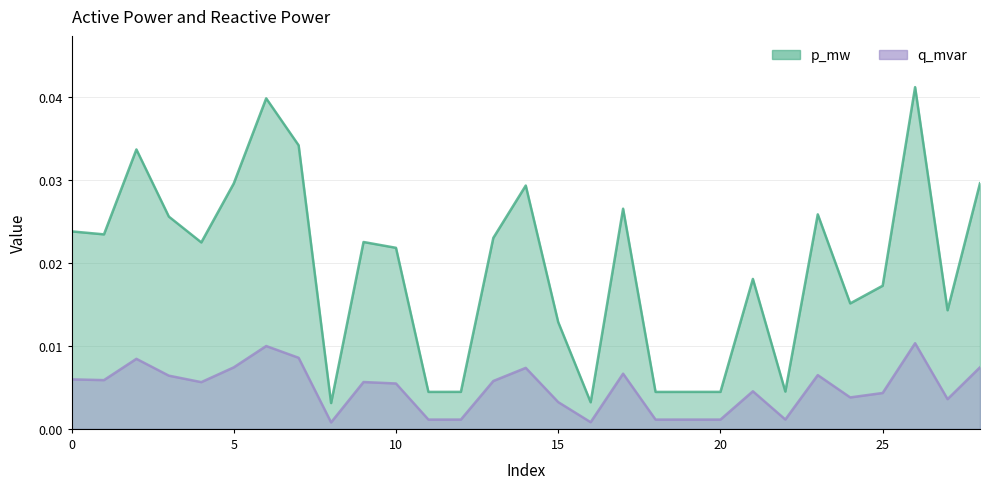

True or false: p_mw has more than 0 points higher than both neighbors.

True